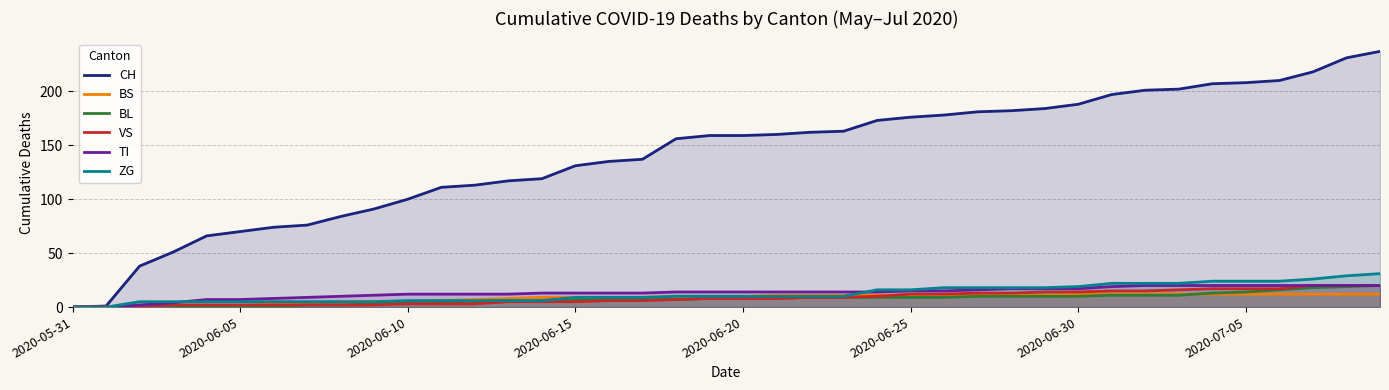

Rank the series at 16 from highest to lowest value.

CH, TI, BS, ZG, BL, VS